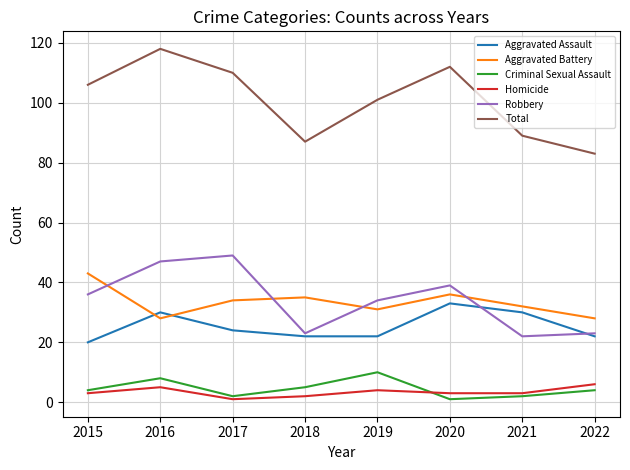

At how many categories does at least one series exceed 85?

7